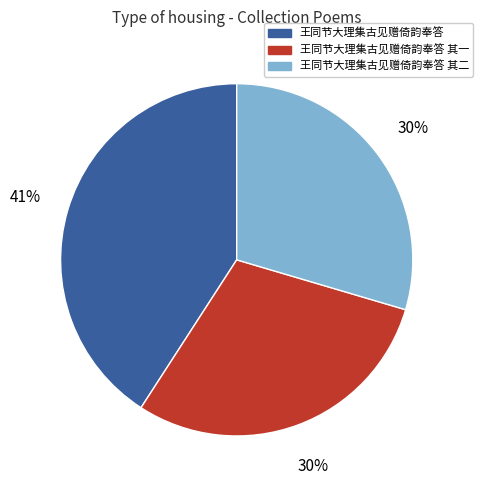

What is the ratio of the value at 王同节大理集古见赠倚韵奉答 to the value at 王同节大理集古见赠倚韵奉答 其一?

1.4